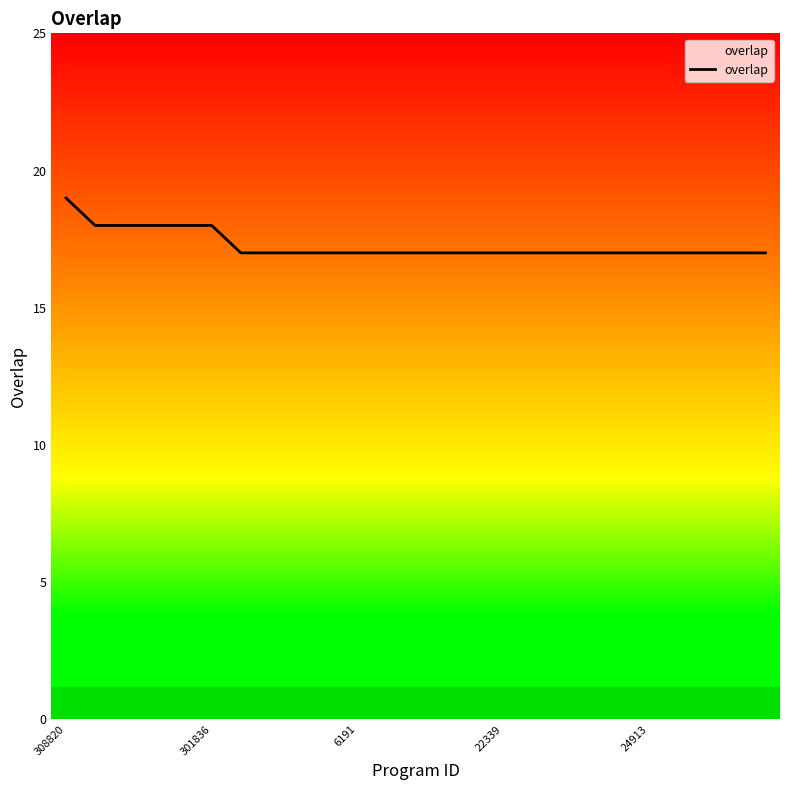

Is it true that the value at 23 is 27?

False